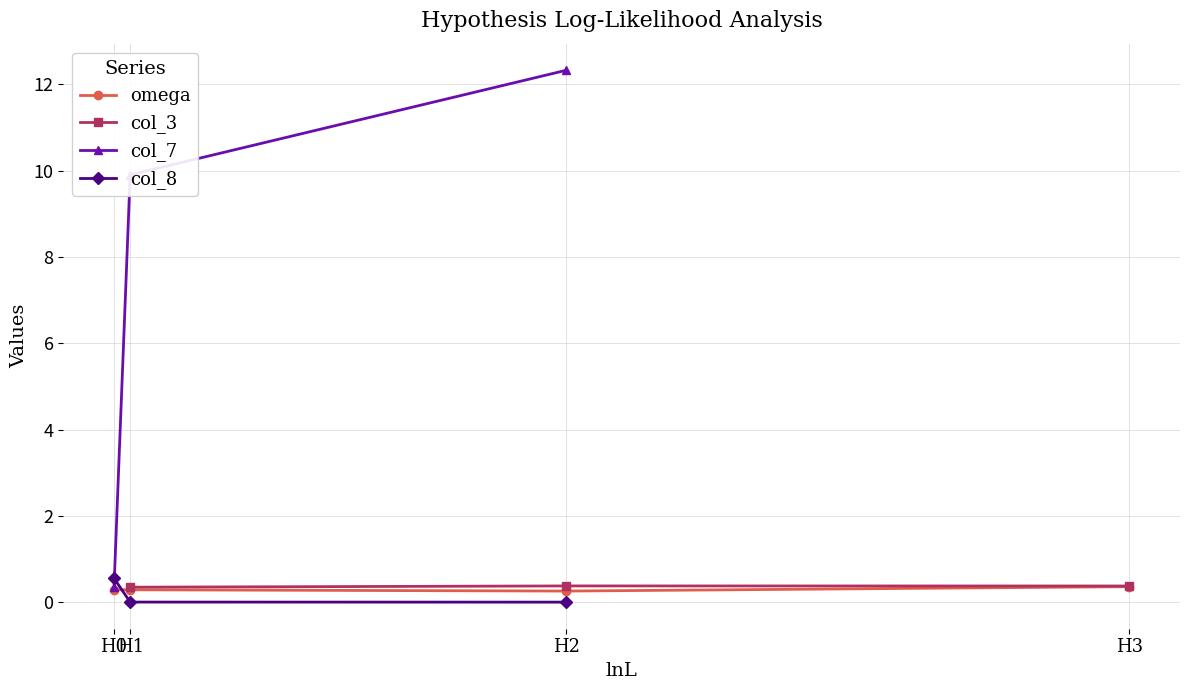

How many data points in col_7 are less than 12?

2